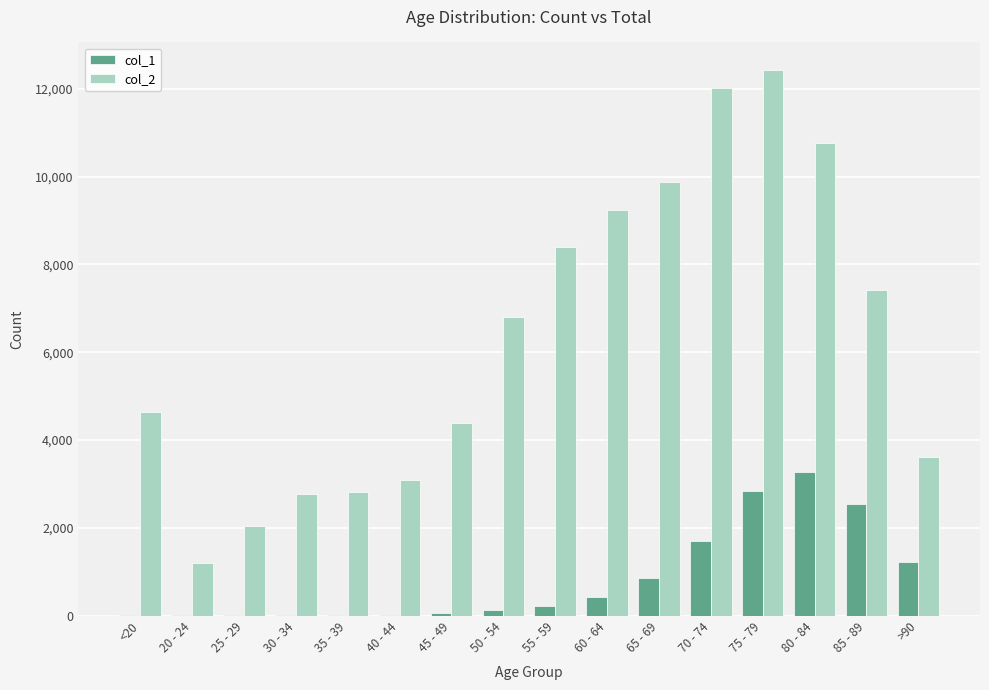

Which series has the largest total across all categories?

col_2